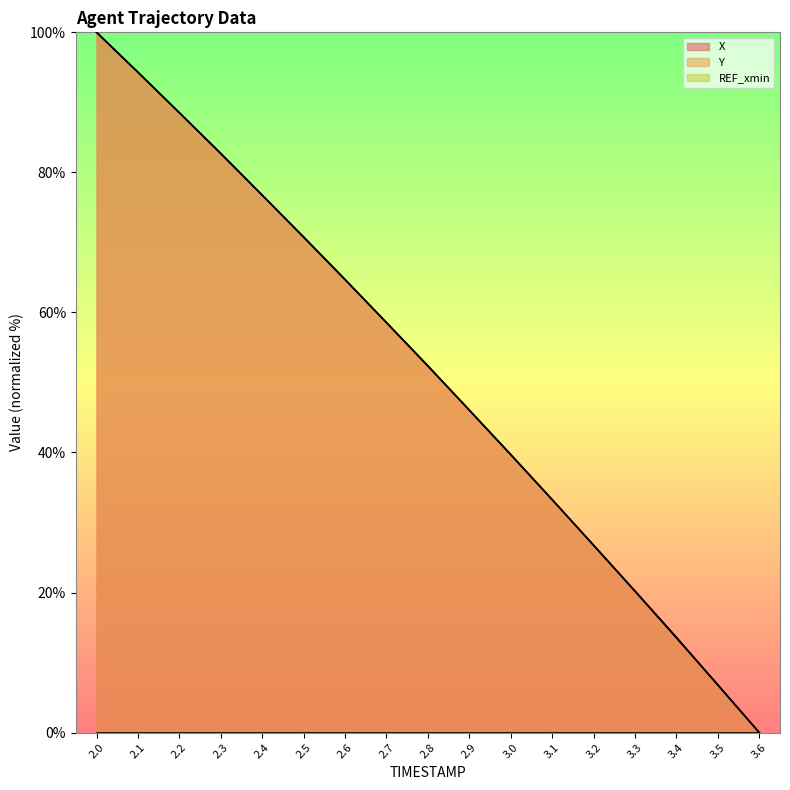

Reading left to right, list all the values displayed in this chart.

X: 2.0=100.0	2.1=94.3	2.2=88.5	2.3=82.7	2.4=76.7	2.5=70.8	2.6=64.7	2.7=58.5	2.8=52.4	2.9=46.0	3.0=39.7	3.1=33.3	3.2=26.7	3.3=20.2	3.4=13.6	3.5=6.8	3.6=0.0
Y: 2.0=100.0	2.1=94.3	2.2=88.5	2.3=82.7	2.4=76.7	2.5=70.7	2.6=64.7	2.7=58.5	2.8=52.3	2.9=46.0	3.0=39.7	3.1=33.3	3.2=26.8	3.3=20.2	3.4=13.5	3.5=6.8	3.6=0.0